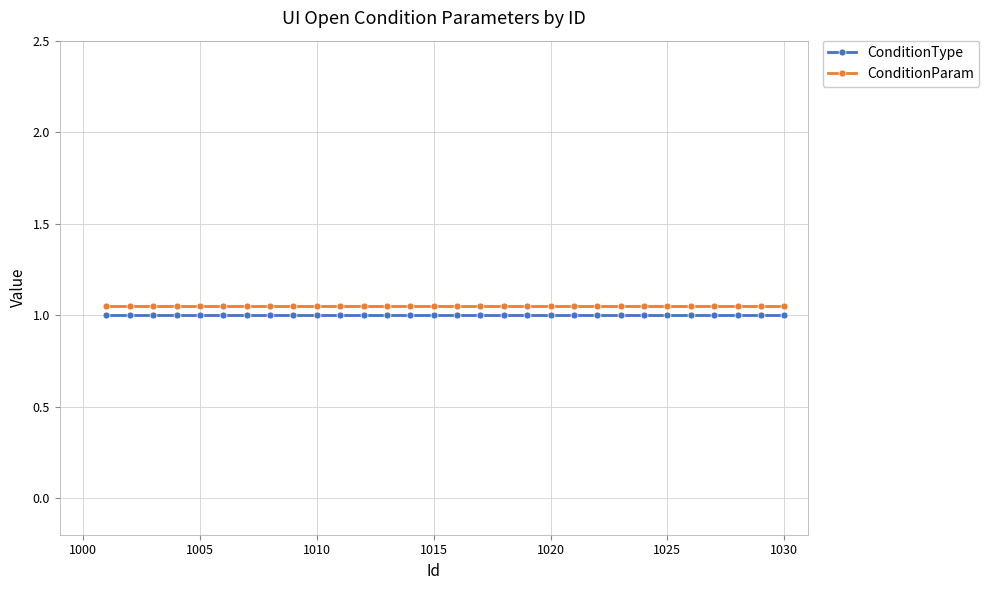

True or false: ConditionParam and ConditionType intersect in this chart.

False